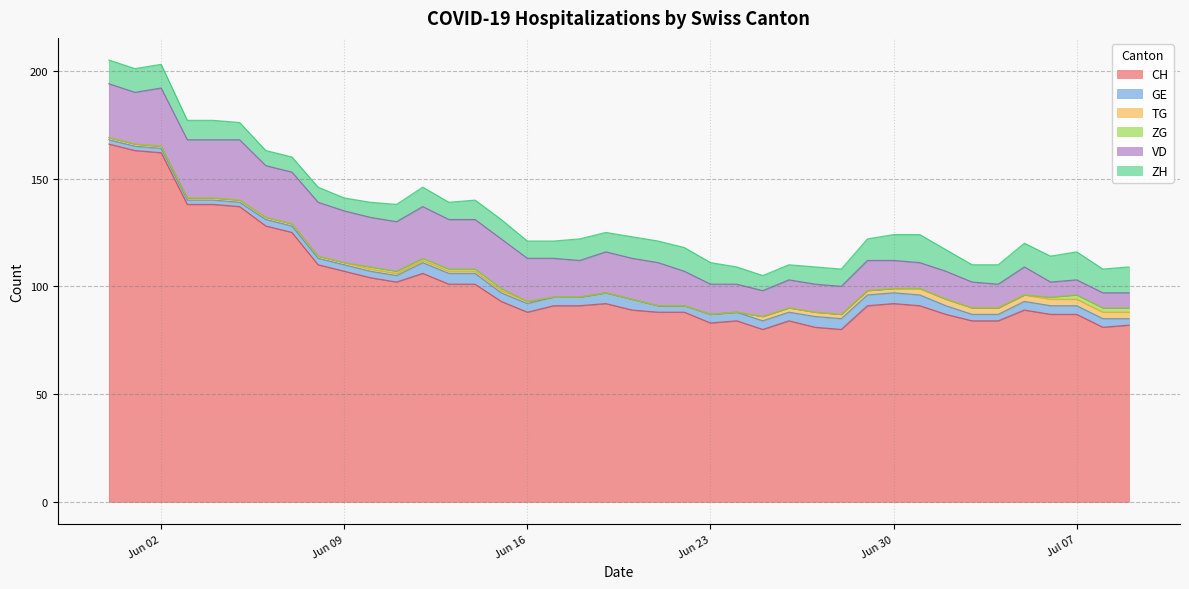

Between 2020-07-06 and 2020-07-04, which is larger?

2020-07-06